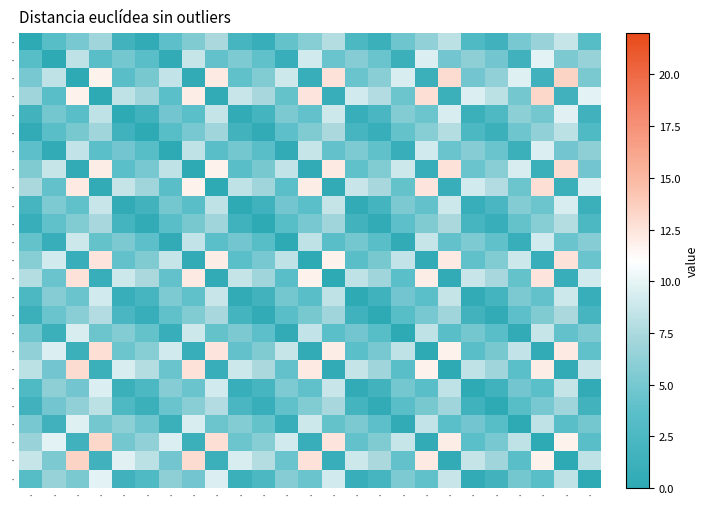

What is the total value across all series at ·?

105.9